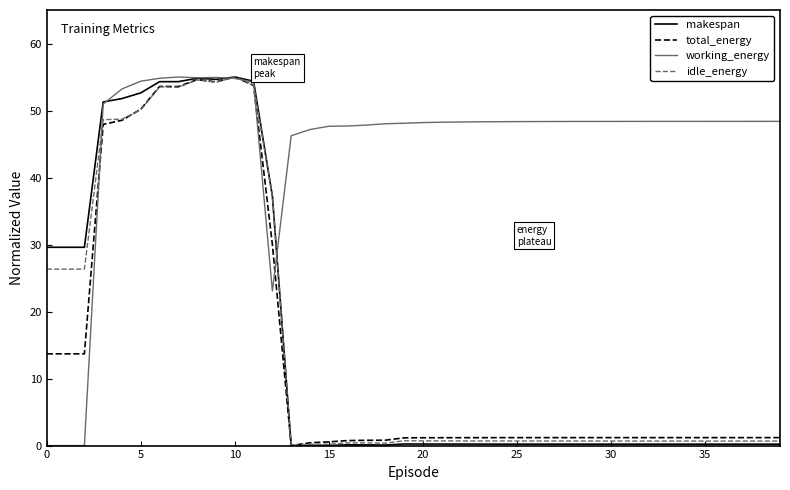

What is the maximum value shown in the chart?

55.0